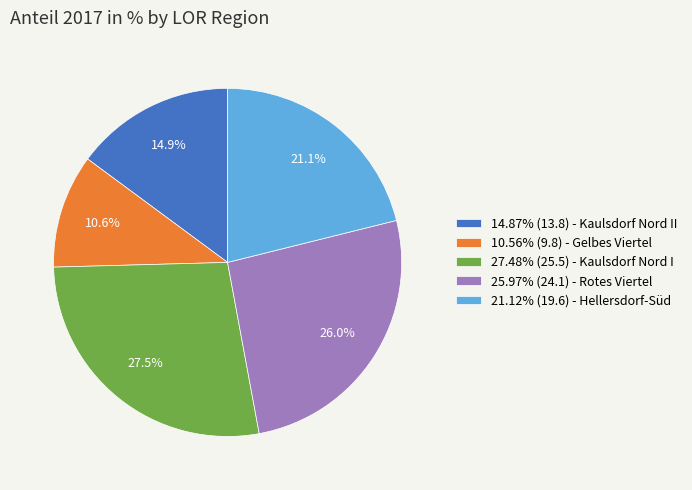

Is there a majority slice in this chart?

No